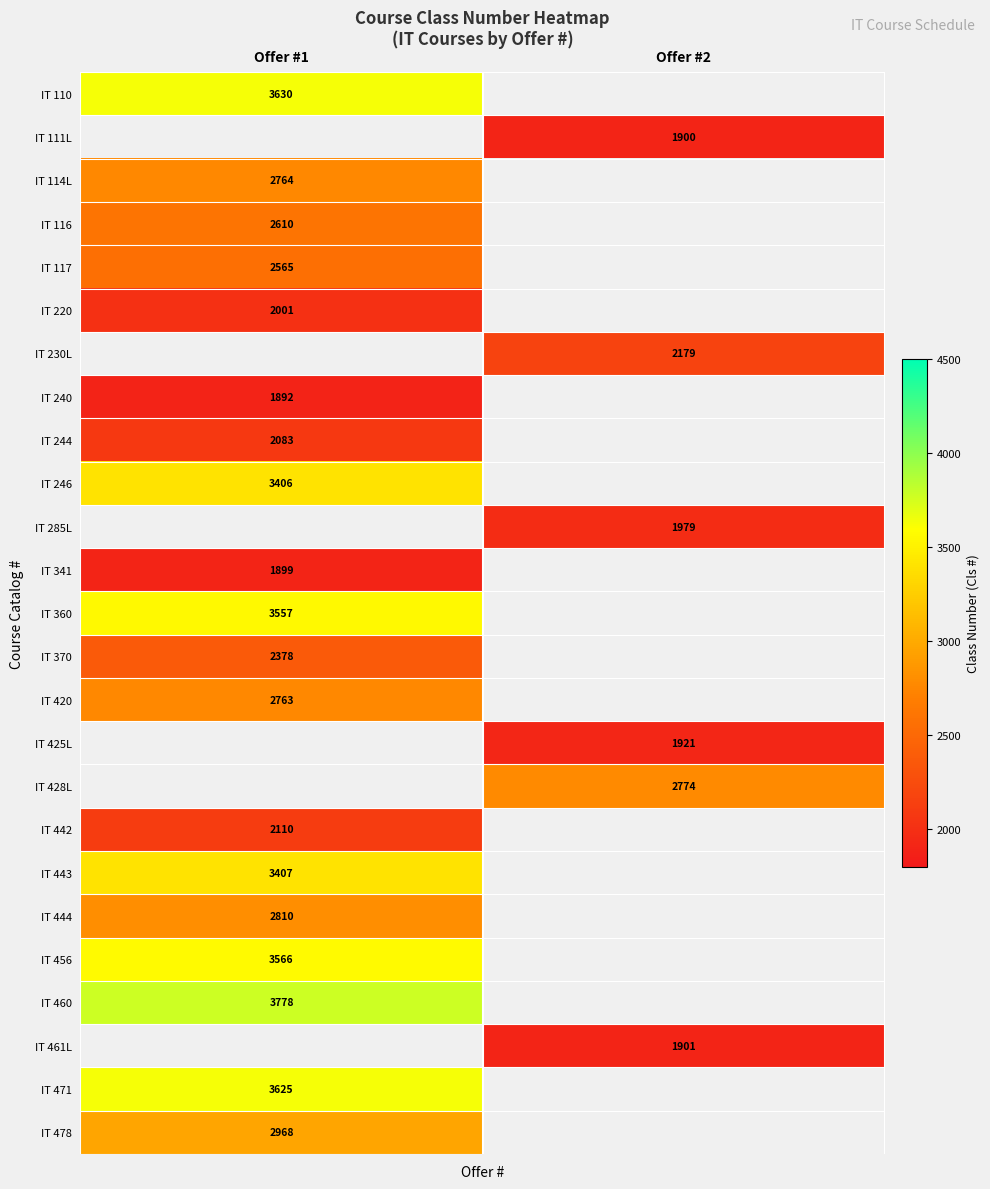

What is the greatest value displayed?

3778.0